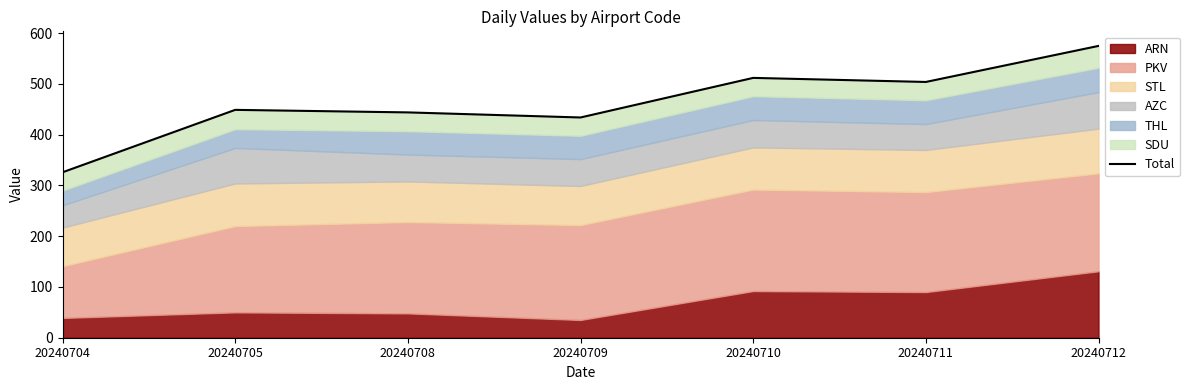

How many interior local peaks (higher than both neighbors) does the data have?

2